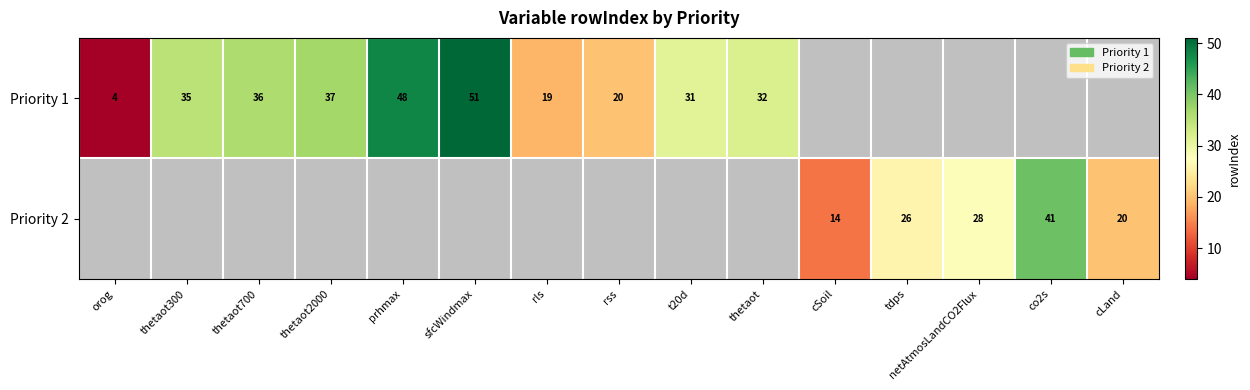

At which category does the chart reach its minimum across all series?

orog